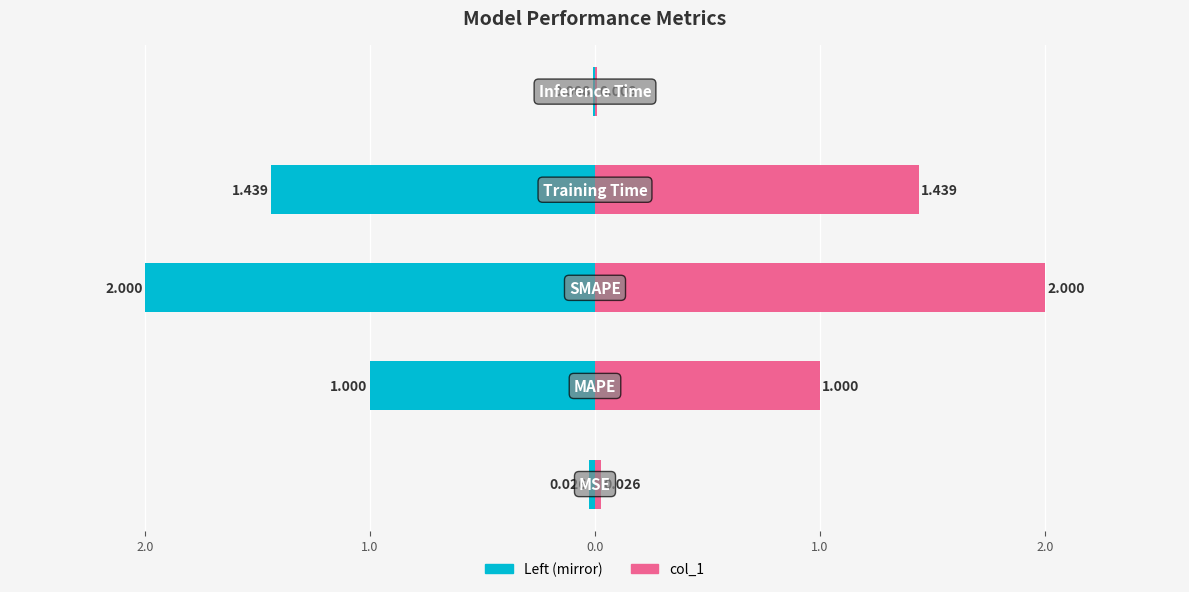

What is the value of the col_1 (left mirror) bar at the 4th from the left?

-1.4